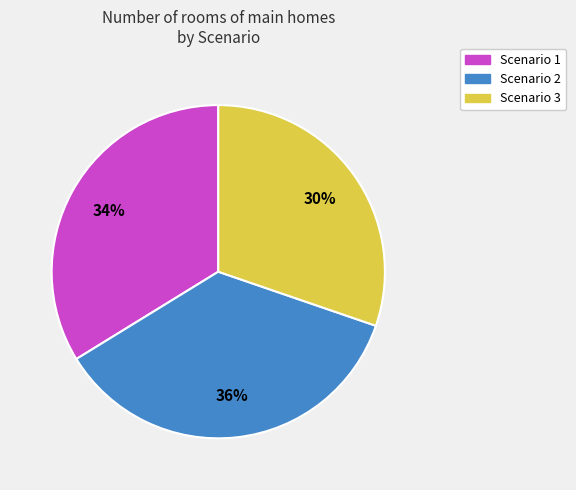

The Scenario 3 slice represents 30% of the pie. True or false?

True